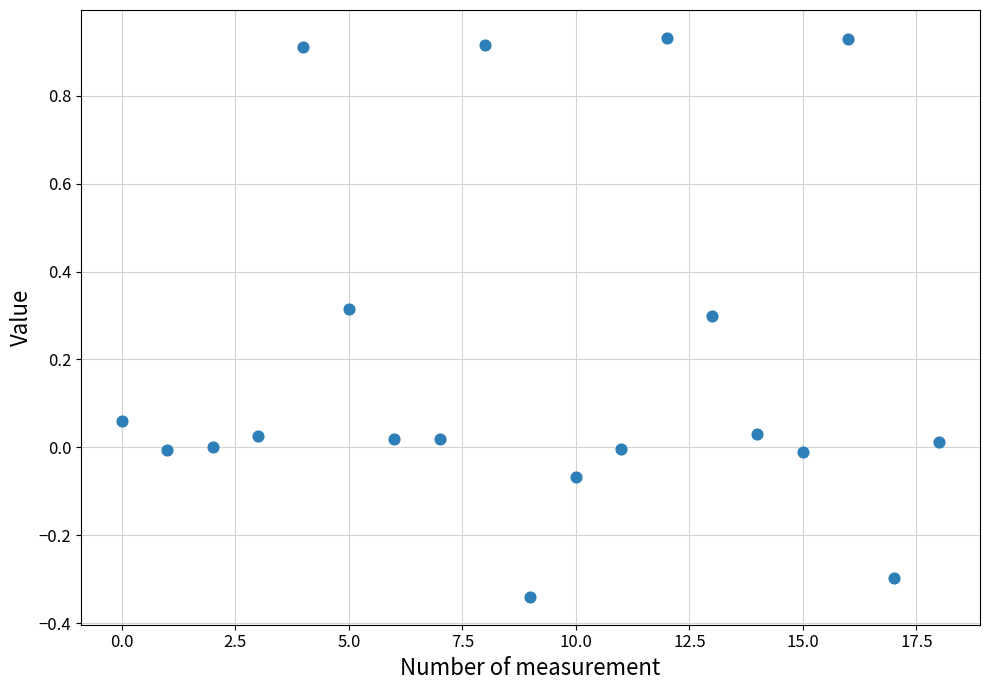

What is the range of Y values (max minus min)?

1.3